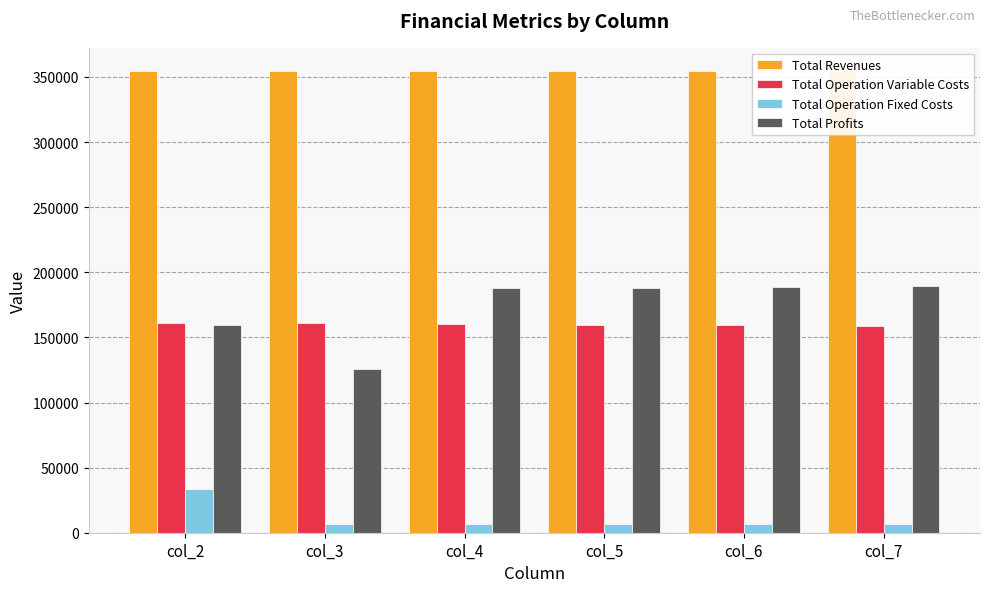

Reading left to right, list all the values displayed in this chart.

Total Revenues: 354639.0	354546.9	354546.9	354546.9	354546.9	354546.9
Total Operation Variable Costs: 161229.4	160717.5	160263.2	159808.2	159352.6	158896.3
Total Operation Fixed Costs: 33627.6	6473.3	6473.3	6473.3	6473.3	6473.3
Total Profits: 159782.0	125756.0	187810.4	188265.4	188721.0	189177.2